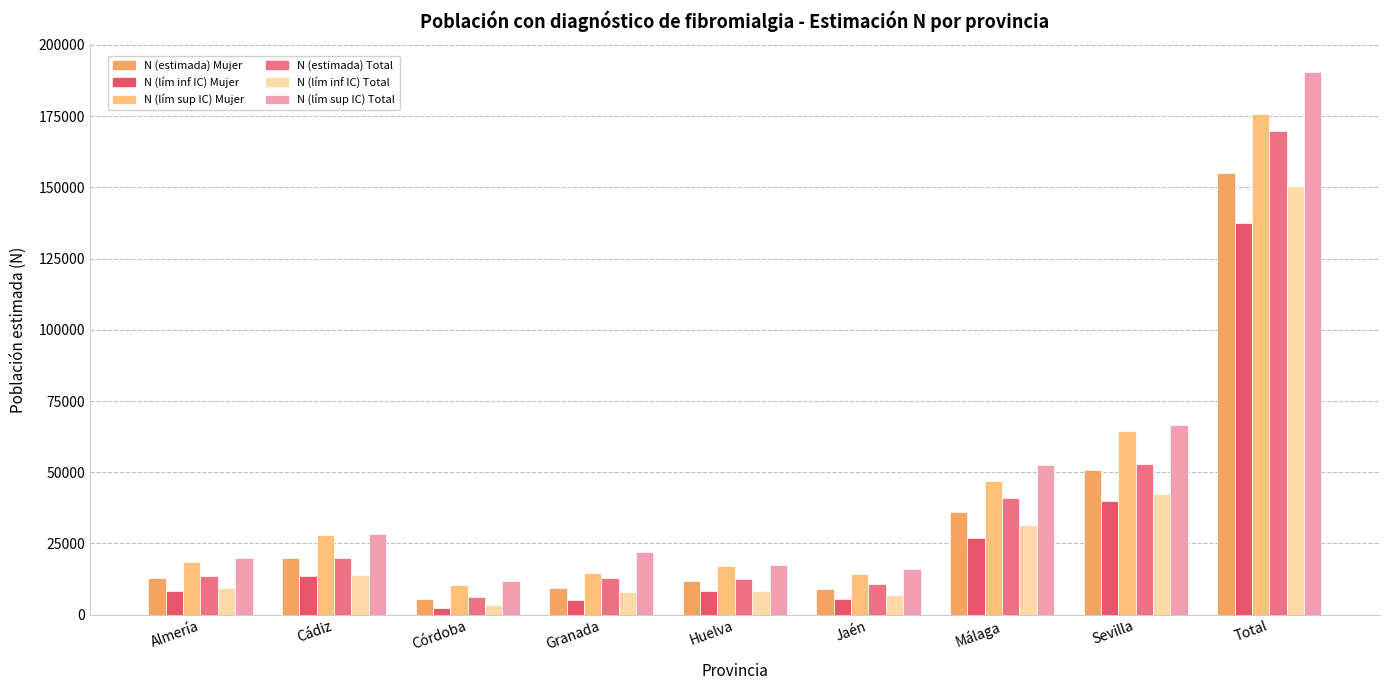

How many data points in N (estimada) Total are less than 13506?

4